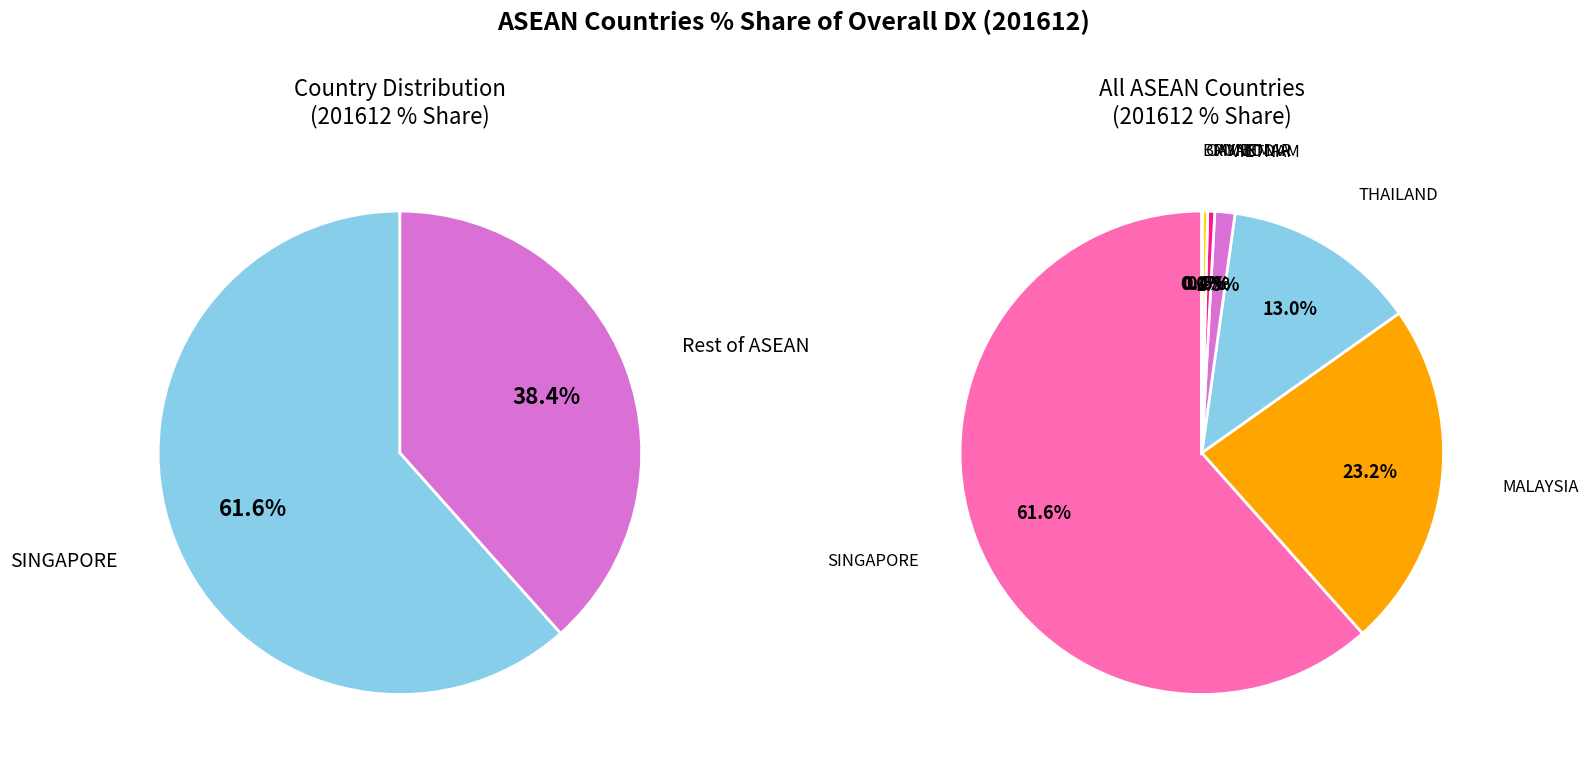

Which category has the smallest portion of the pie?

BRUNEI